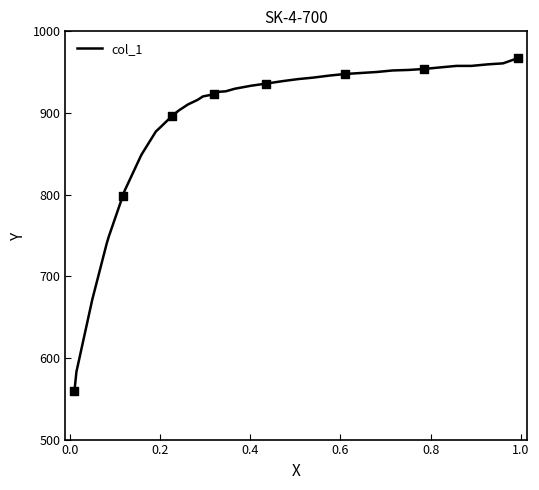

What is the smallest value displayed?

559.3